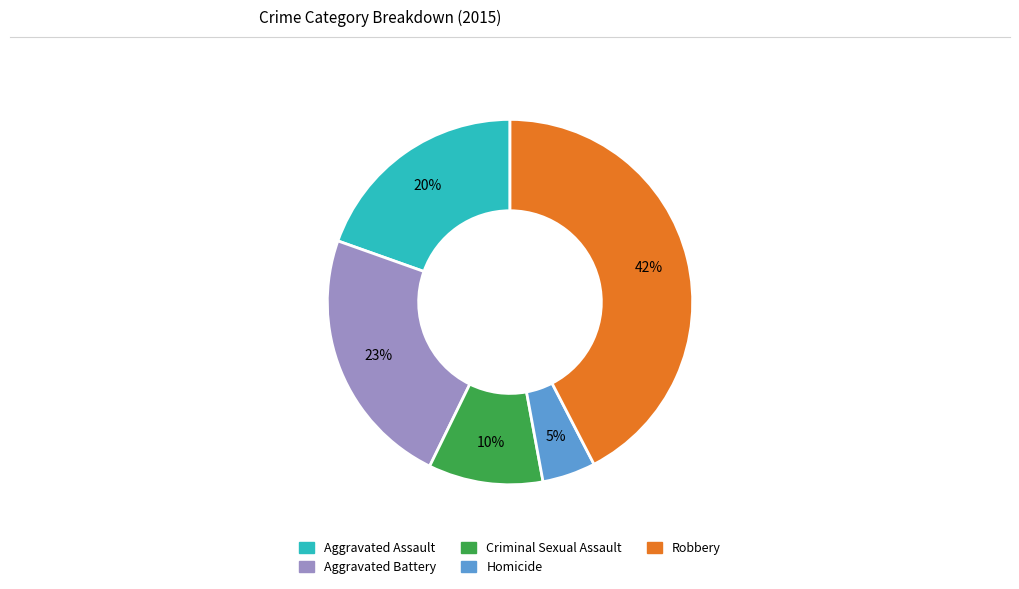

Count the number of slices in the pie.

5